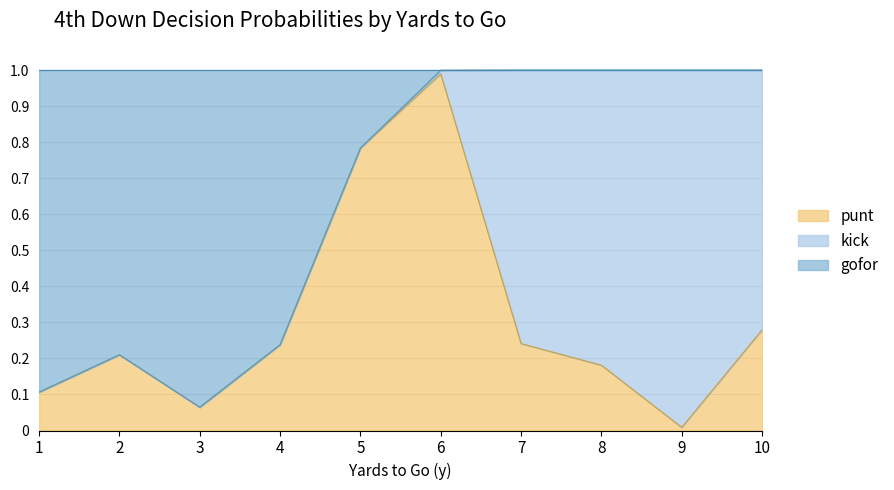

True or false: gofor and punt intersect in this chart.

False